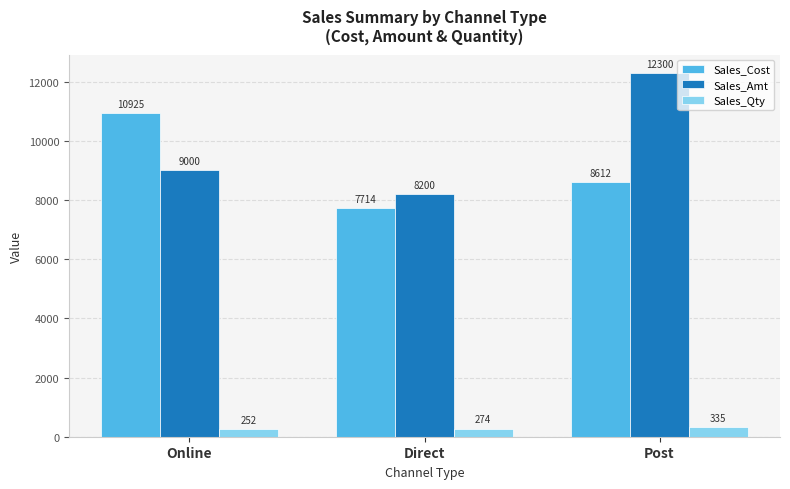

What is the maximum value for Sales_Amt?

12300